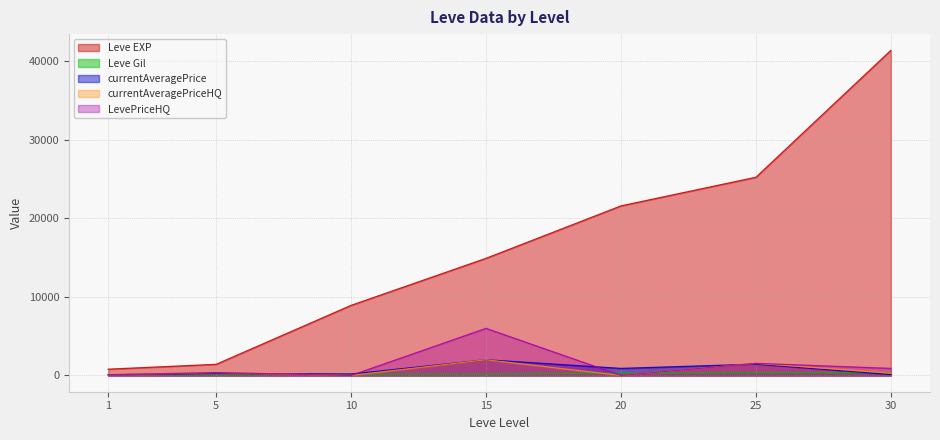

Where is the first local maximum for LevePriceHQ?

5